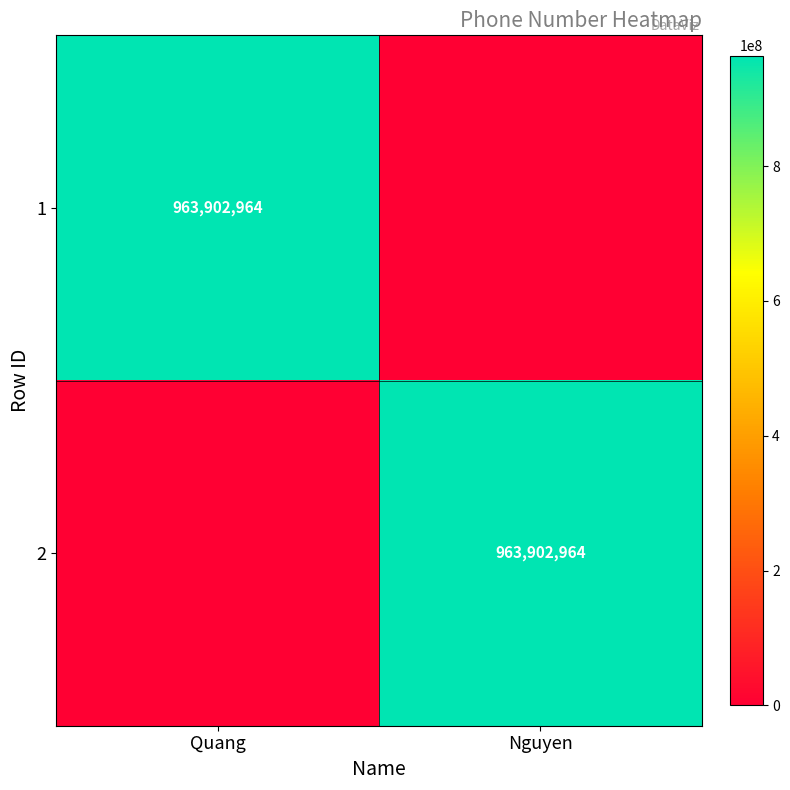

The value of 2 at Nguyen is 556995789. True or false?

False